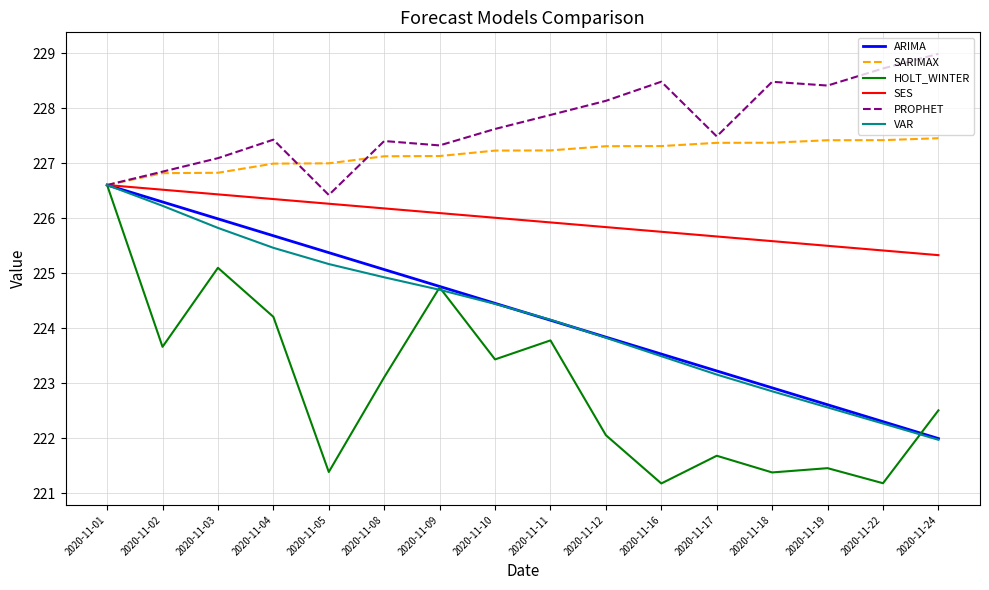

Which label corresponds to the largest value in the chart?

2020-11-24